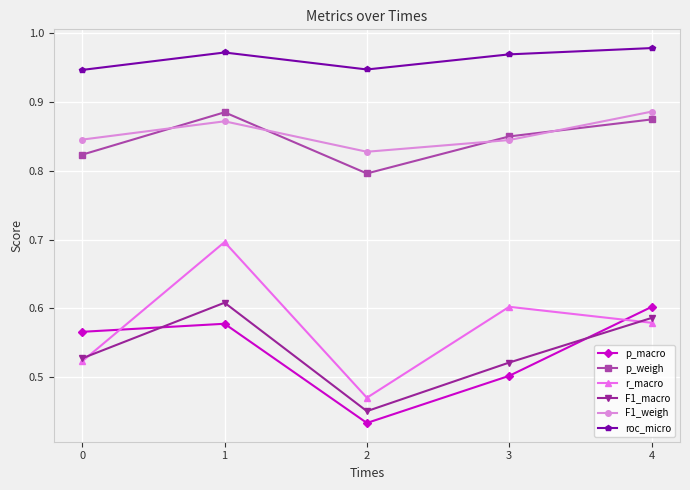

Which series has the widest spread of values?

r_macro